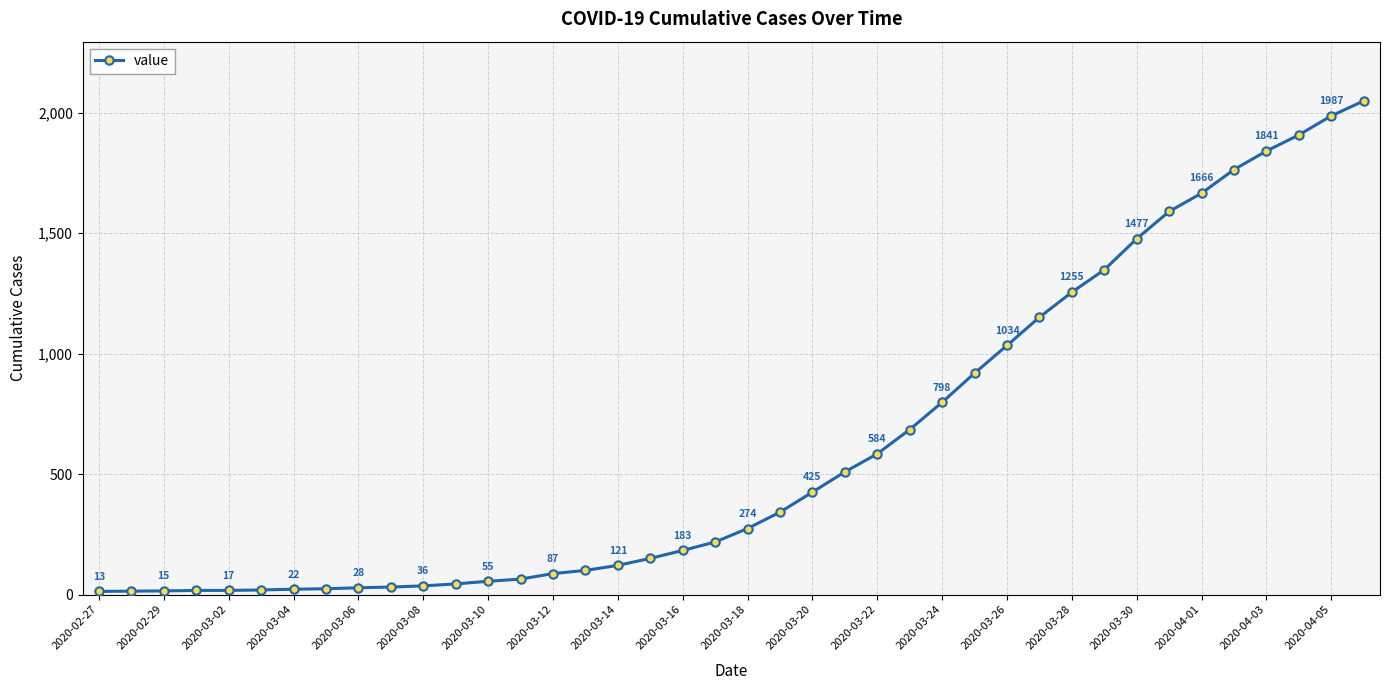

What is the sum of all values?

24864